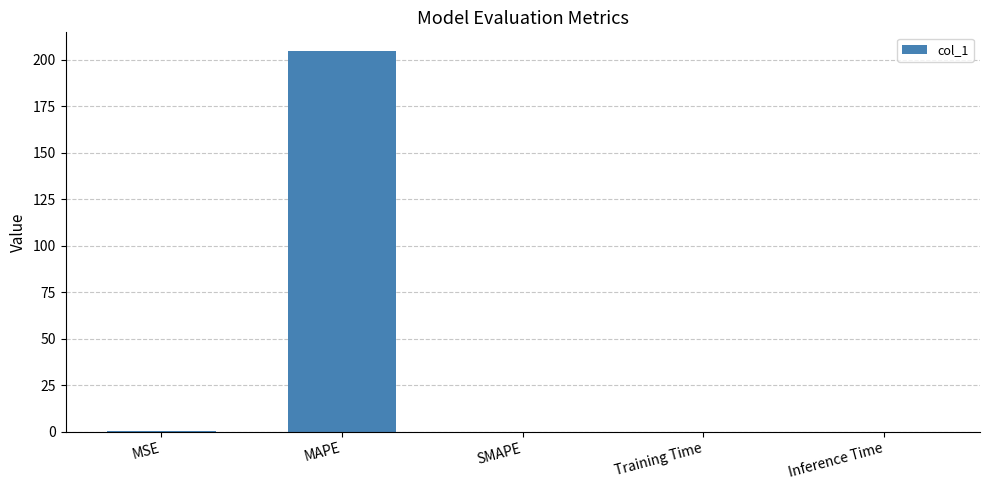

What is the sum of all values?

204.9